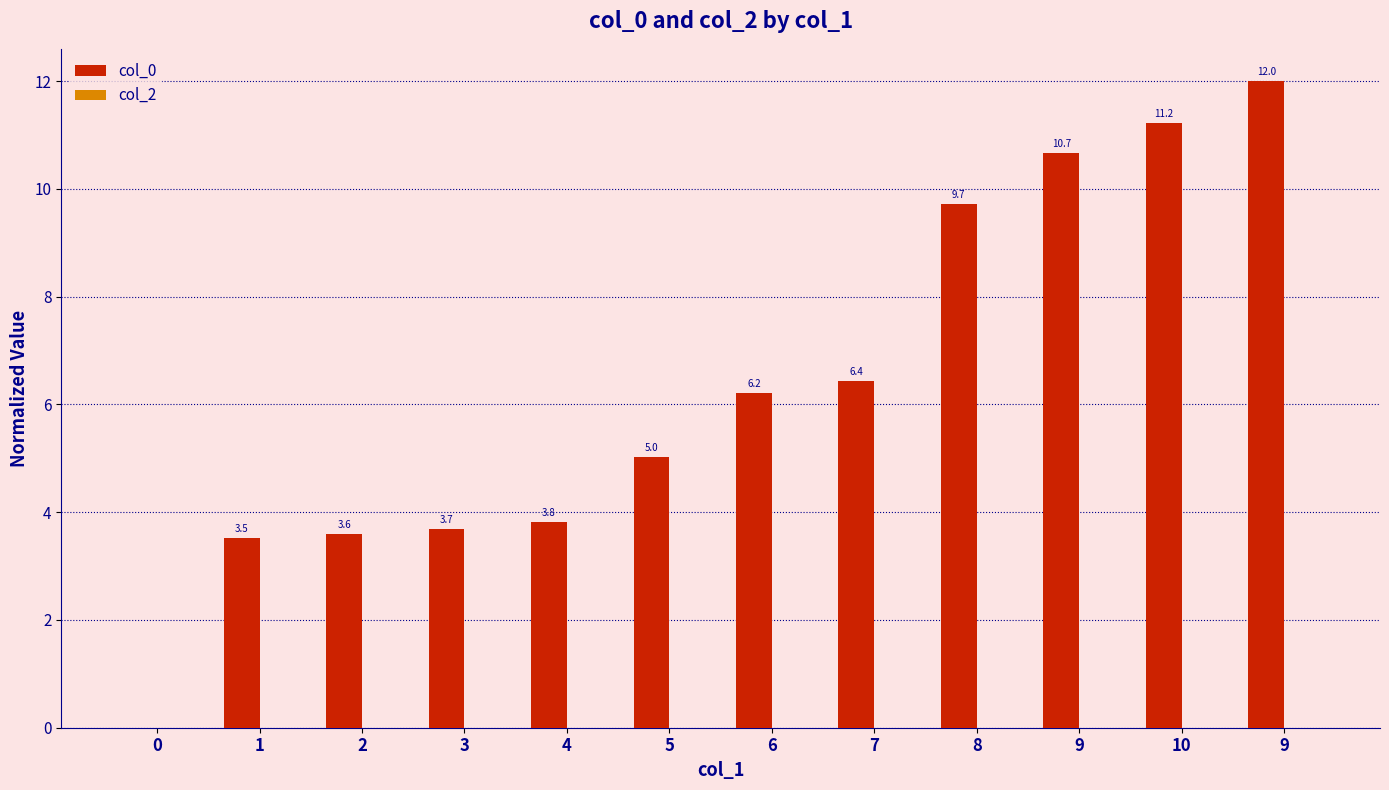

How many data points does each series have?

12